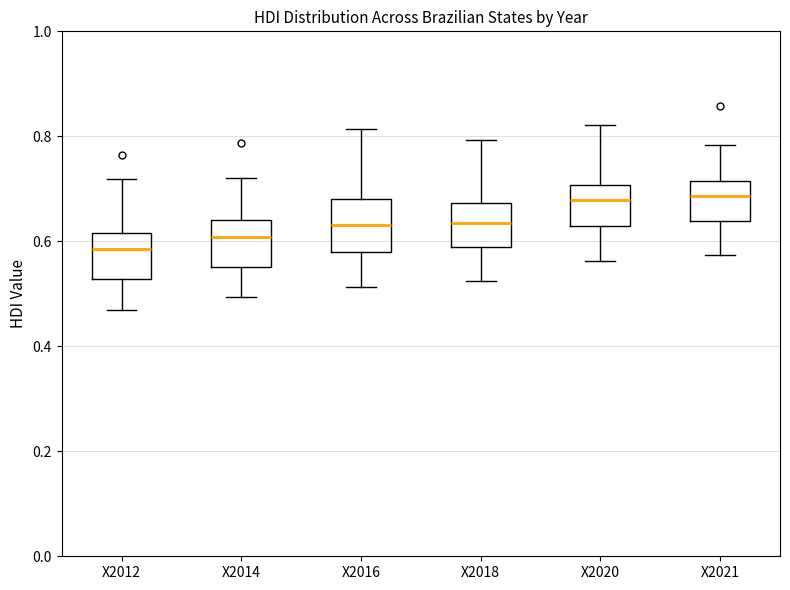

Reading left to right, read every box against the y-axis: the position of its median line, the range the box covers, and the ends of its whiskers. The values are not printed on the chart, so give them approximately, as read against the axis.

X2012: median 0.58, box 0.52 to 0.62, whiskers 0.48 to 0.72
X2014: median 0.60, box 0.56 to 0.64, whiskers 0.50 to 0.72
X2016: median 0.64, box 0.58 to 0.68, whiskers 0.52 to 0.82
X2018: median 0.64, box 0.58 to 0.68, whiskers 0.52 to 0.80
X2020: median 0.68, box 0.62 to 0.70, whiskers 0.56 to 0.82
X2021: median 0.68, box 0.64 to 0.72, whiskers 0.58 to 0.78